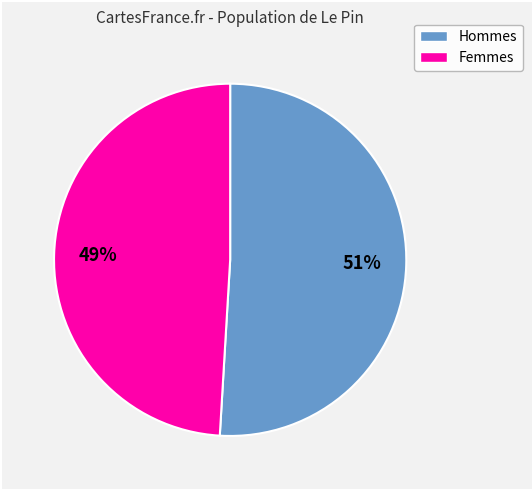

Which slice is the largest?

Hommes